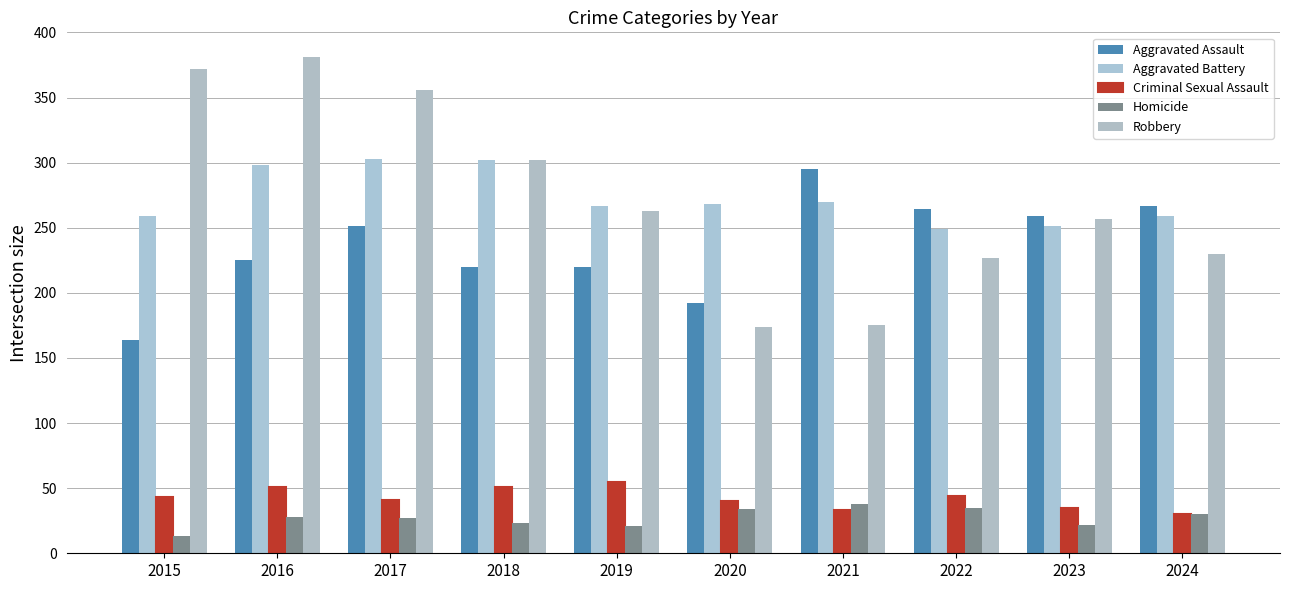

Count the number of data series in this chart.

5